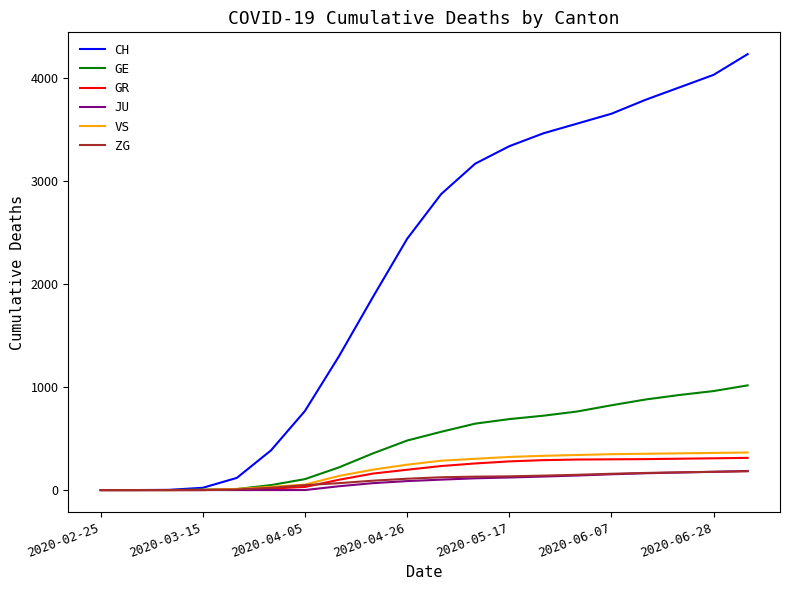

At how many categories does at least one series exceed 819?

13